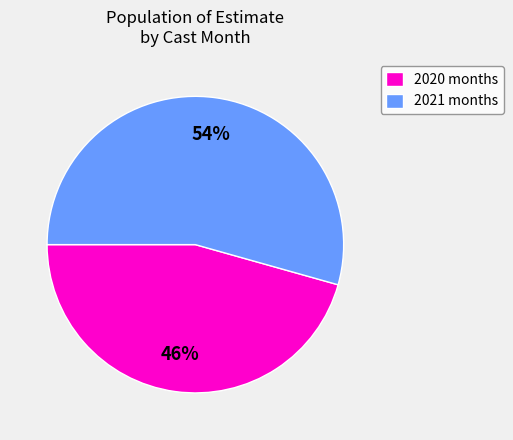

Which slice is the smallest?

2020 months